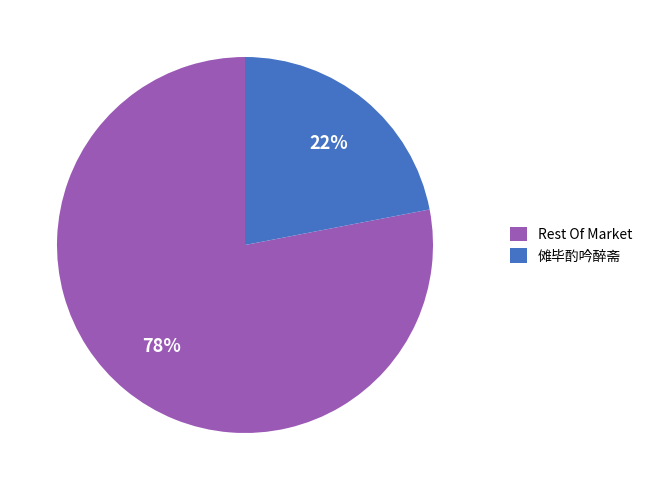

Is it true that 傩毕酌吟醉斋 is 22% of the pie?

True